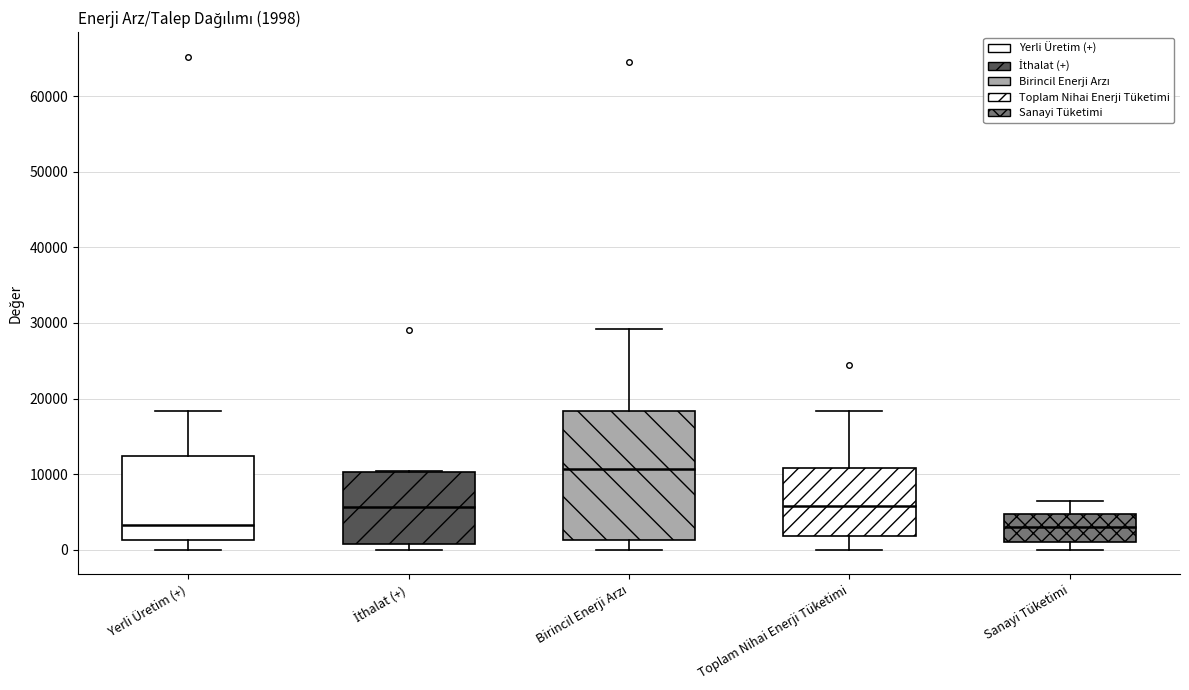

Which box is the tallest, from its lower edge to its upper edge?

Birincil Enerji Arzı